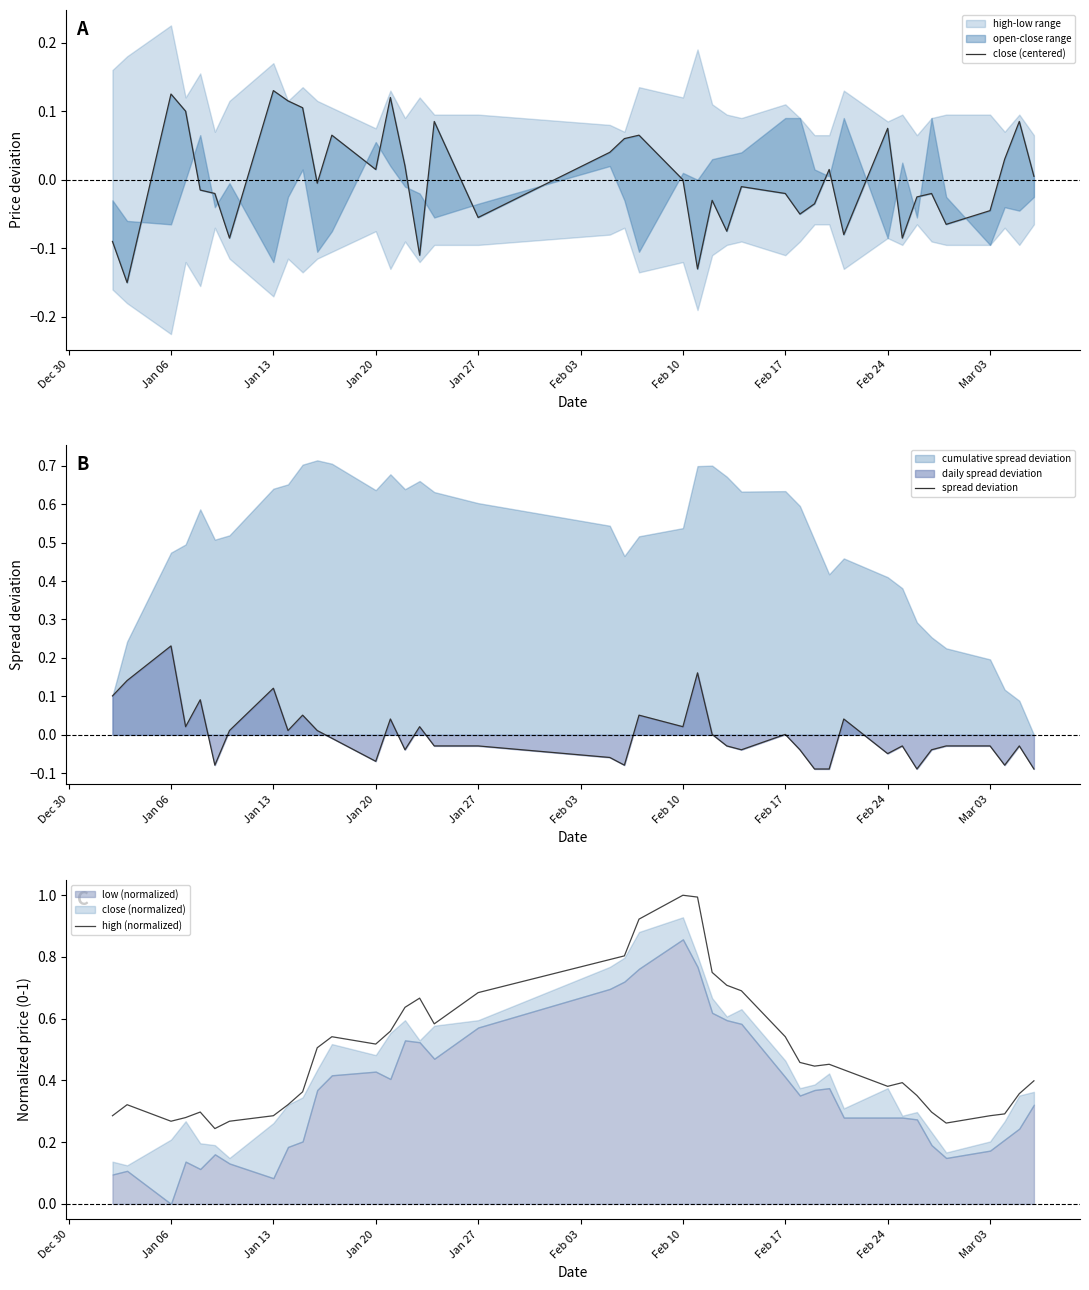

What is the highest value of the high (normalized) series?

1.0